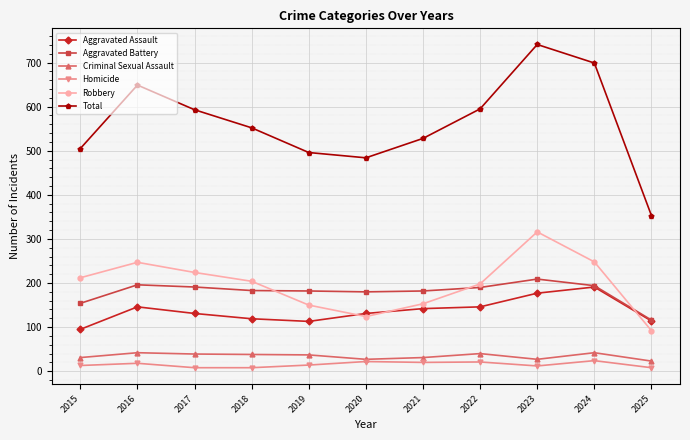

Which series has the largest total across all categories?

Total